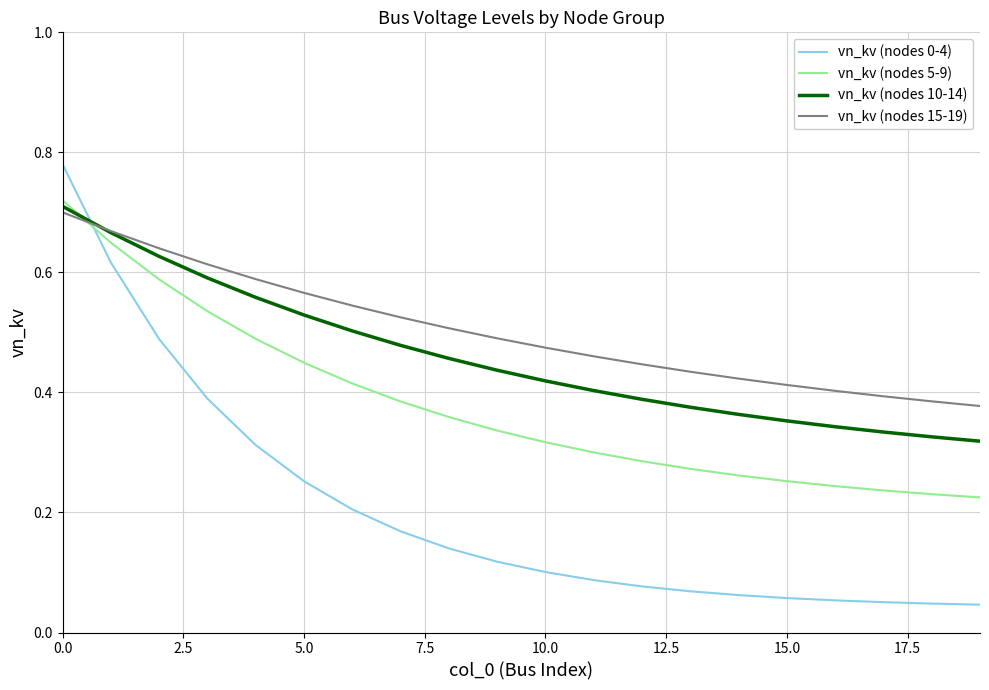

Which series has the largest total across all categories?

vn_kv (nodes 15-19)